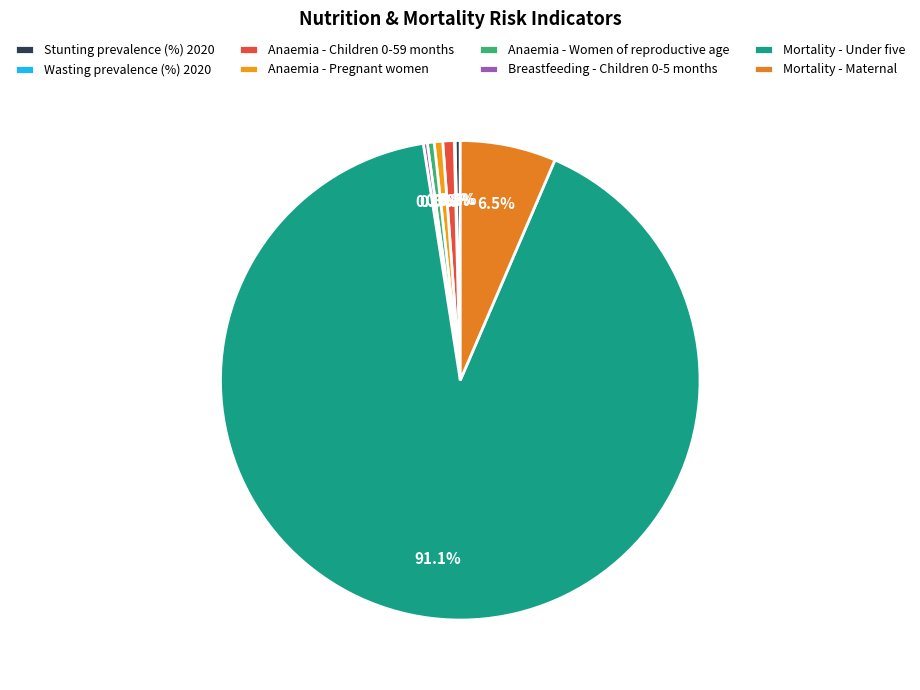

The Wasting prevalence (%) 2020 slice represents 0% of the pie. True or false?

True